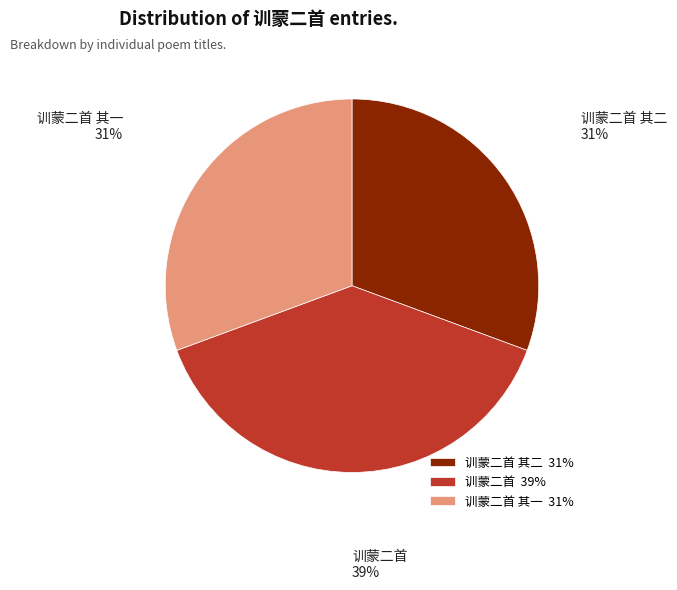

To the nearest percent, what portion does 训蒙二首 其一 represent?

31%